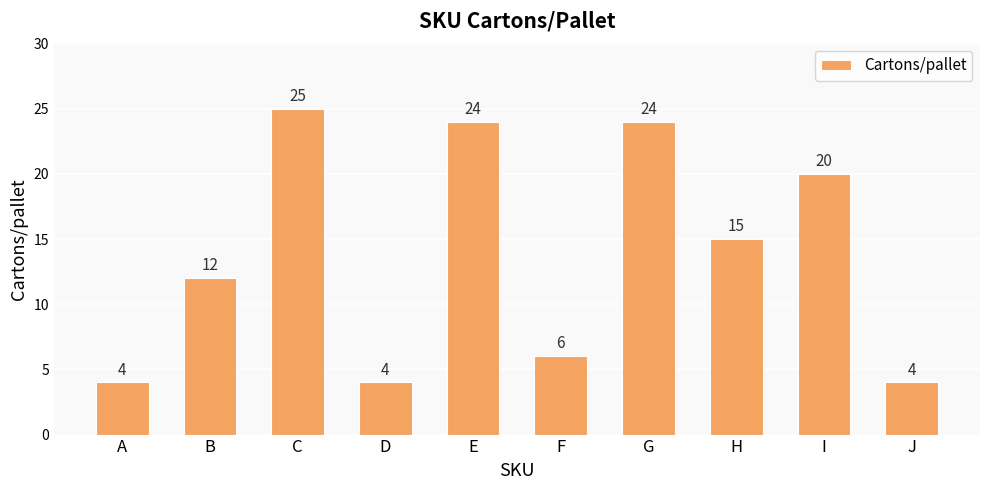

The chart shows a value of 15 at H. True or false?

True